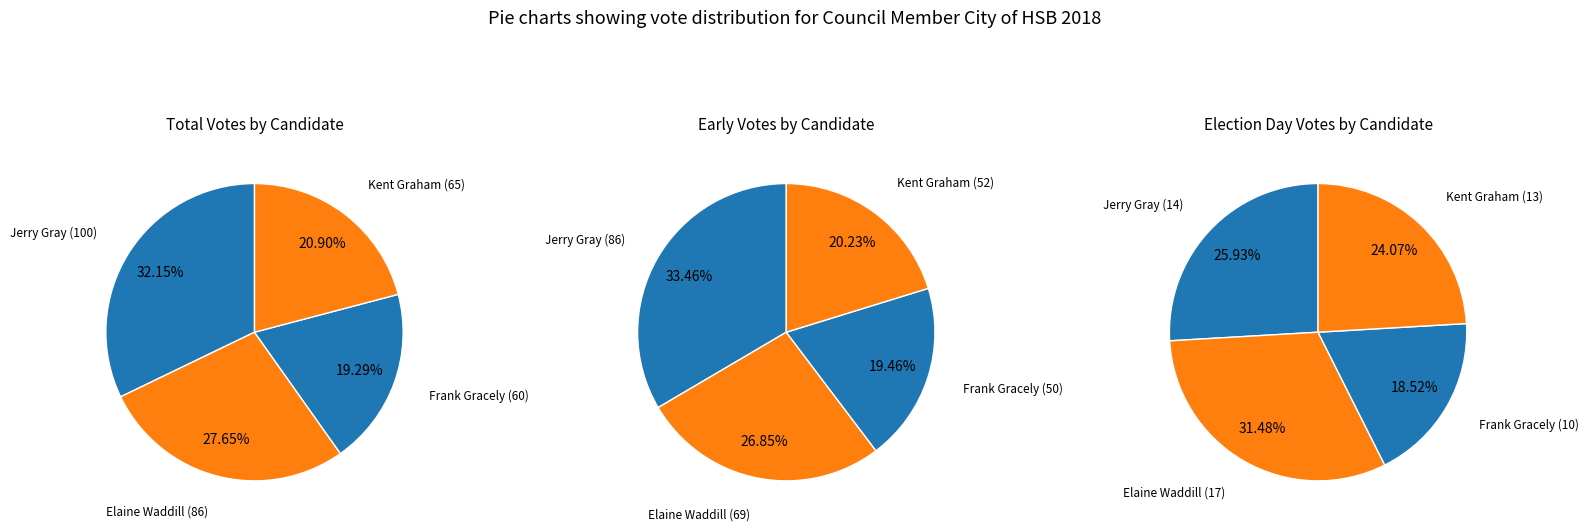

Is there a majority slice in this chart?

No